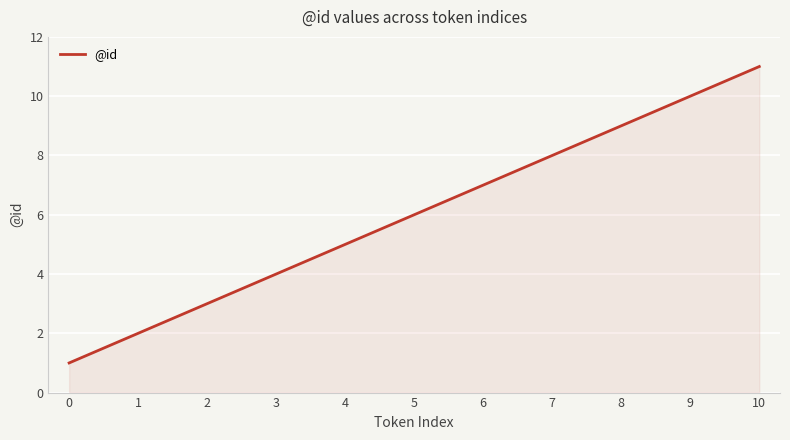

What is the difference between the maximum and minimum values?

10.0